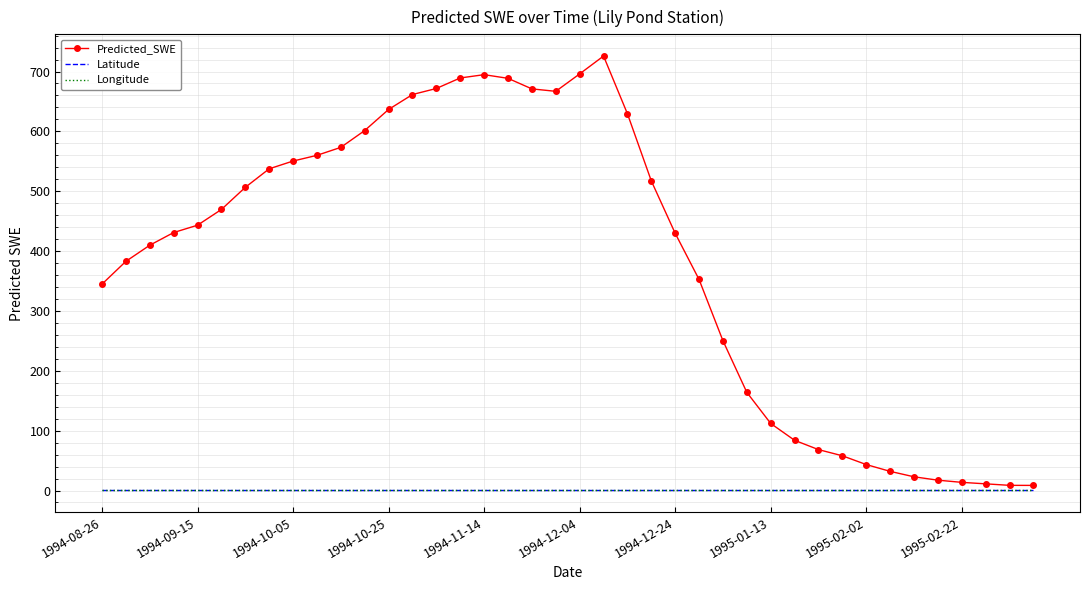

Which series has the widest spread of values?

Predicted_SWE